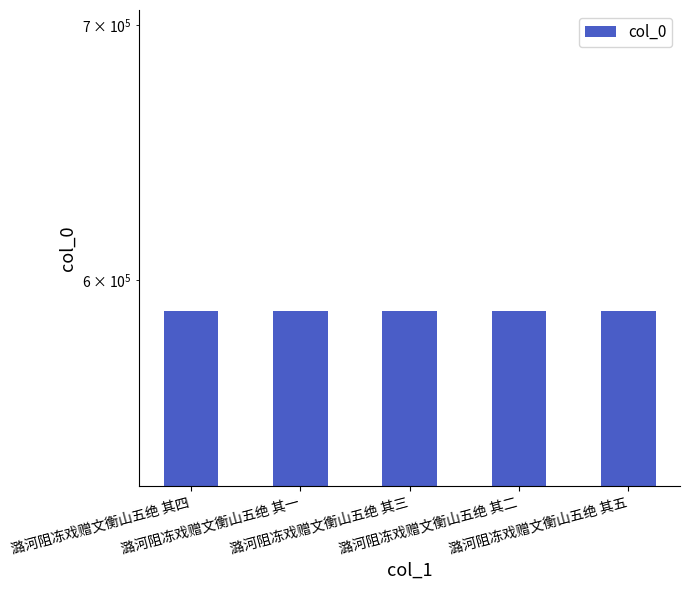

The chart shows a value of 588805 at 潞河阻冻戏赠文衡山五绝 其四. True or false?

True